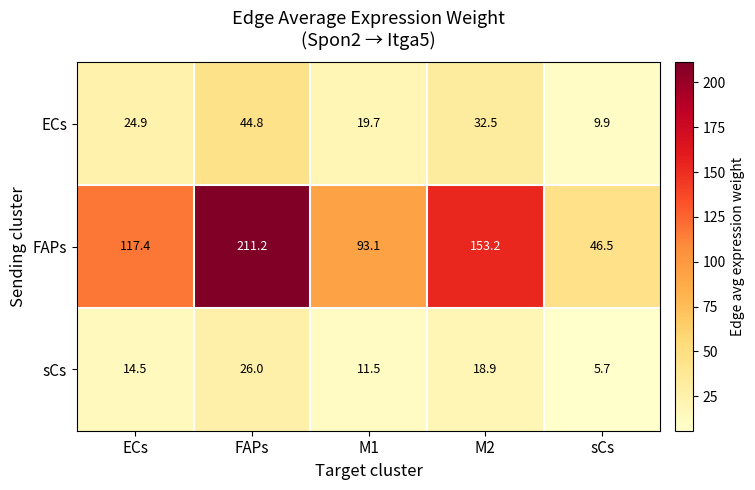

What is the spread (max minus min) of values at sCs?

40.8